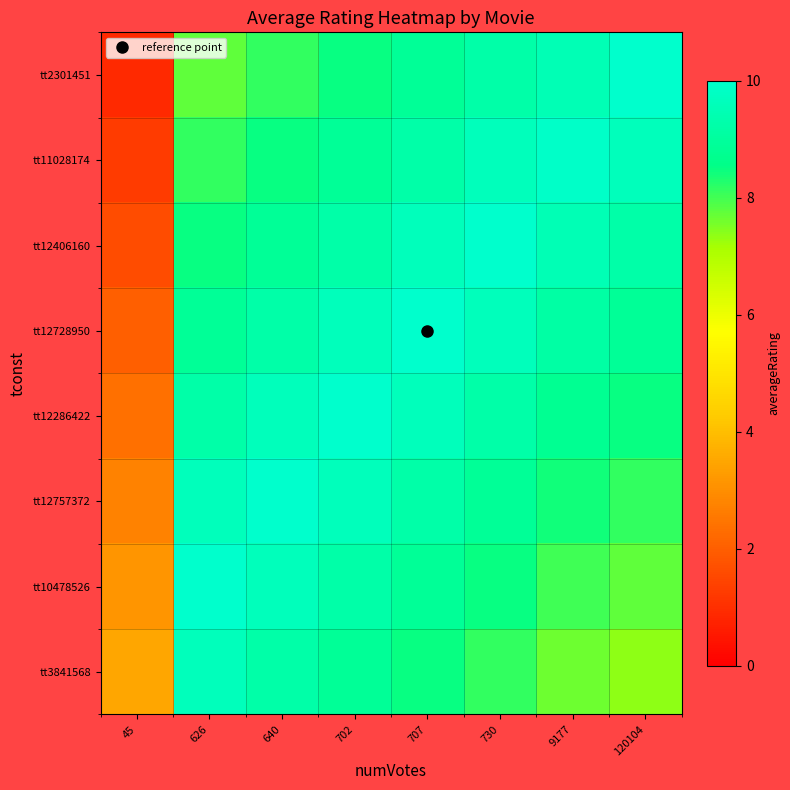

Reading left to right, transcribe all the data shown in this chart.

tt3841568: 45=3.5	626=9.6	640=9.2	702=8.9	707=8.5	730=8.1	9177=7.7	120104=7.4
tt10478526: 45=3.1	626=10.0	640=9.6	702=9.2	707=8.9	730=8.5	9177=8.0	120104=7.8
tt12757372: 45=2.8	626=9.6	640=10.0	702=9.6	707=9.2	730=8.9	9177=8.4	120104=8.1
tt12286422: 45=2.4	626=9.2	640=9.6	702=10.0	707=9.6	730=9.2	9177=8.8	120104=8.5
tt12728950: 45=2.0	626=8.9	640=9.2	702=9.6	707=10.0	730=9.6	9177=9.2	120104=8.9
tt12406160: 45=1.6	626=8.5	640=8.9	702=9.2	707=9.6	730=10.0	9177=9.5	120104=9.2
tt11028174: 45=1.2	626=8.1	640=8.5	702=8.9	707=9.2	730=9.6	9177=9.9	120104=9.6
tt2301451: 45=0.9	626=7.8	640=8.1	702=8.5	707=8.9	730=9.2	9177=9.5	120104=10.0